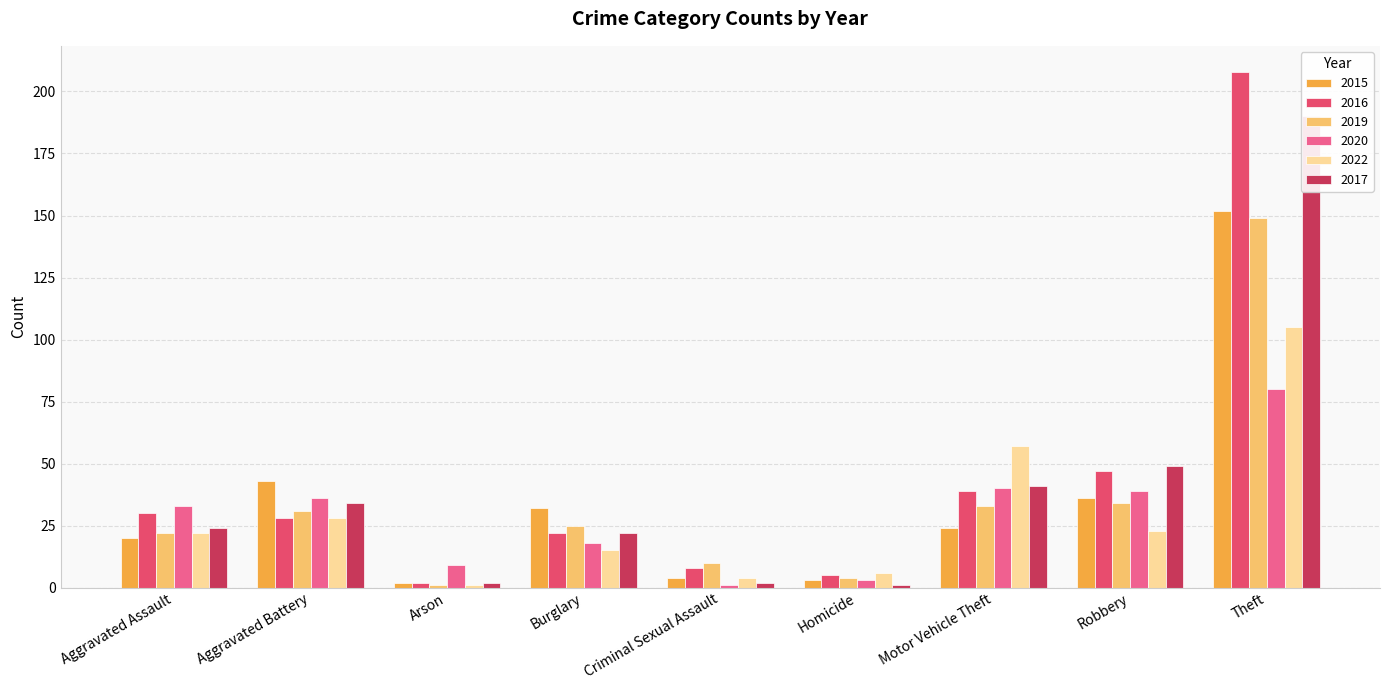

Reading left to right, what are all the values shown in this chart?

2015: 20	43	2	32	4	3	24	36	152
2016: 30	28	2	22	8	5	39	47	208
2019: 22	31	1	25	10	4	33	34	149
2020: 33	36	9	18	1	3	40	39	80
2022: 22	28	1	15	4	6	57	23	105
2017: 24	34	2	22	2	1	41	49	190